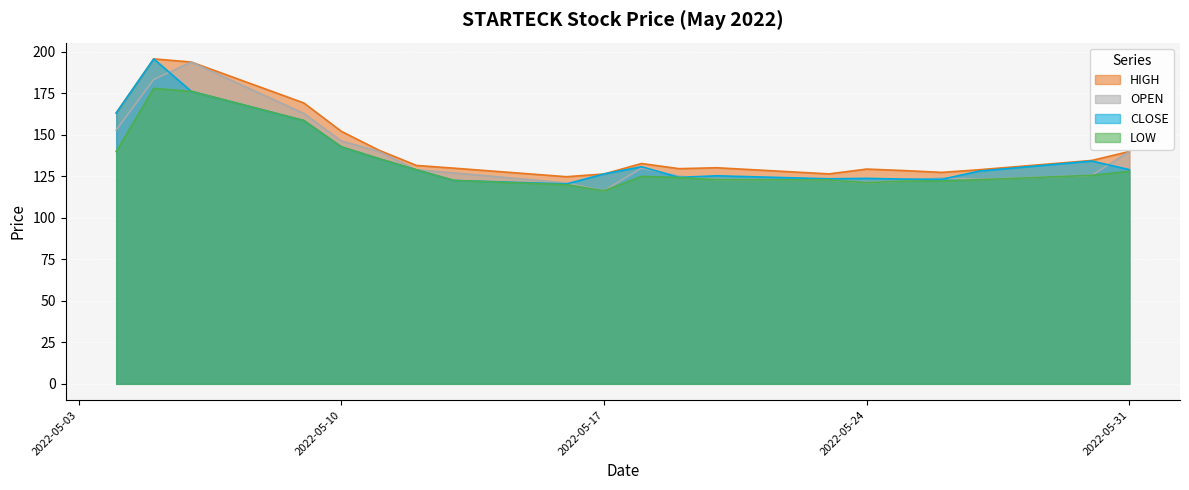

Reading left to right, extract all data points from this chart.

HIGH: 163.2	195.8	193.9	169.2	152.2	140.8	131.6	129.9	124.8	126.5	132.8	129.7	130.2	126.5	129.4	128.5	127.4	129.0	134.6	140.0
OPEN: 152.9	183.4	193.9	162.9	146.3	140.1	128.9	127.1	121.0	116.3	130.0	125.2	123.0	122.8	121.2	122.2	124.1	123.2	125.7	140.0
CLOSE: 163.2	195.8	176.2	158.7	142.8	135.7	128.9	122.5	120.5	126.5	130.8	124.4	125.3	123.5	123.8	123.3	123.2	128.2	134.2	129.1
LOW: 140.0	178.0	176.2	158.7	142.8	135.7	128.9	122.5	120.0	116.3	125.0	124.3	123.0	122.8	121.2	122.2	122.2	123.0	125.7	128.1